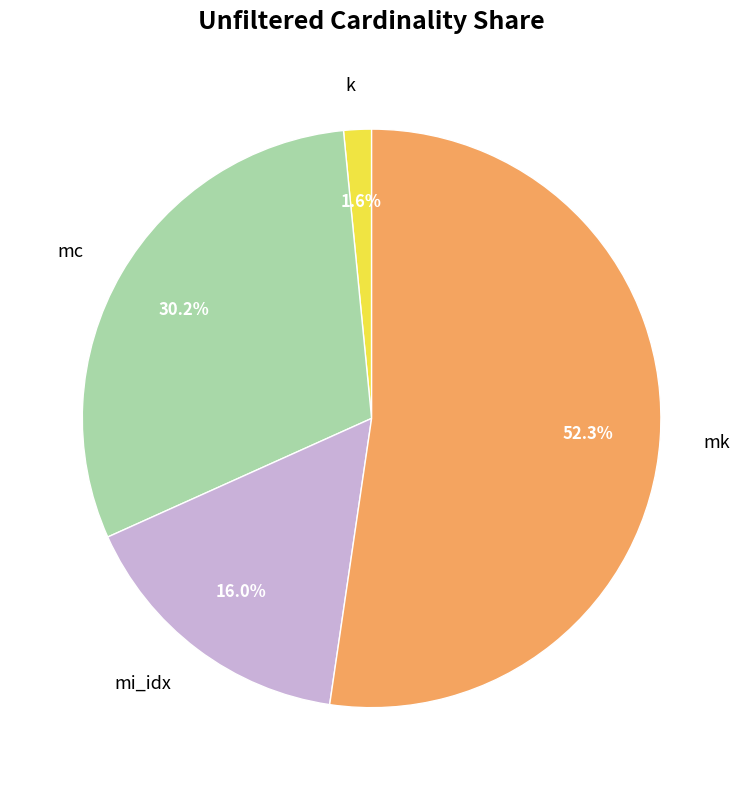

How many slices are in this pie chart?

4